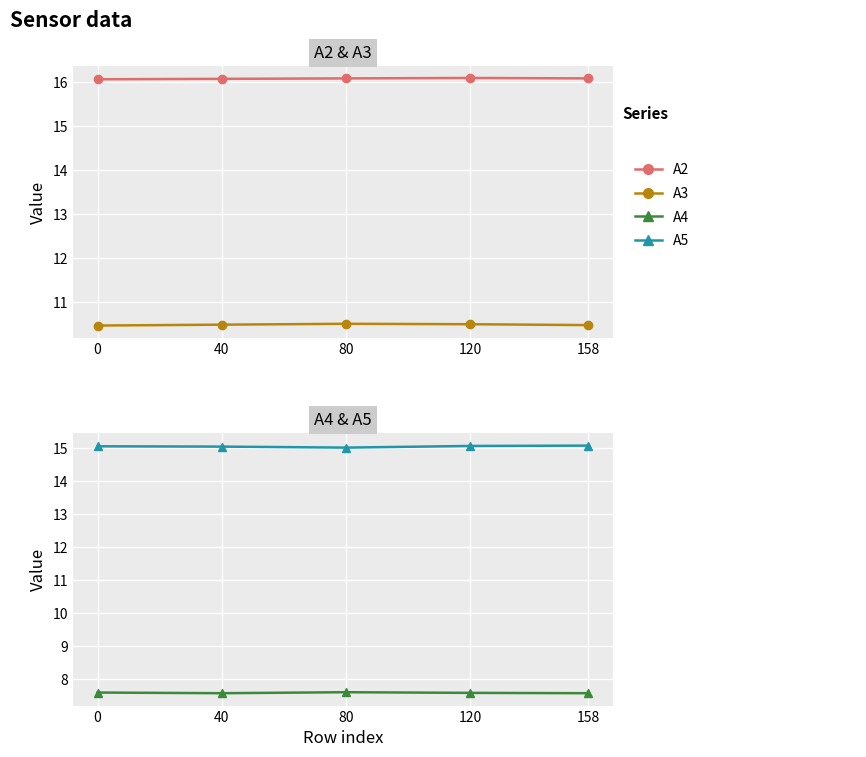

Reading left to right, what are all the values shown in this chart?

A2: 16.1	16.1	16.1	16.1	16.1
A3: 10.5	10.5	10.5	10.5	10.5
A4: 7.6	7.6	7.6	7.6	7.6
A5: 15.0	15.0	15.0	15.1	15.1